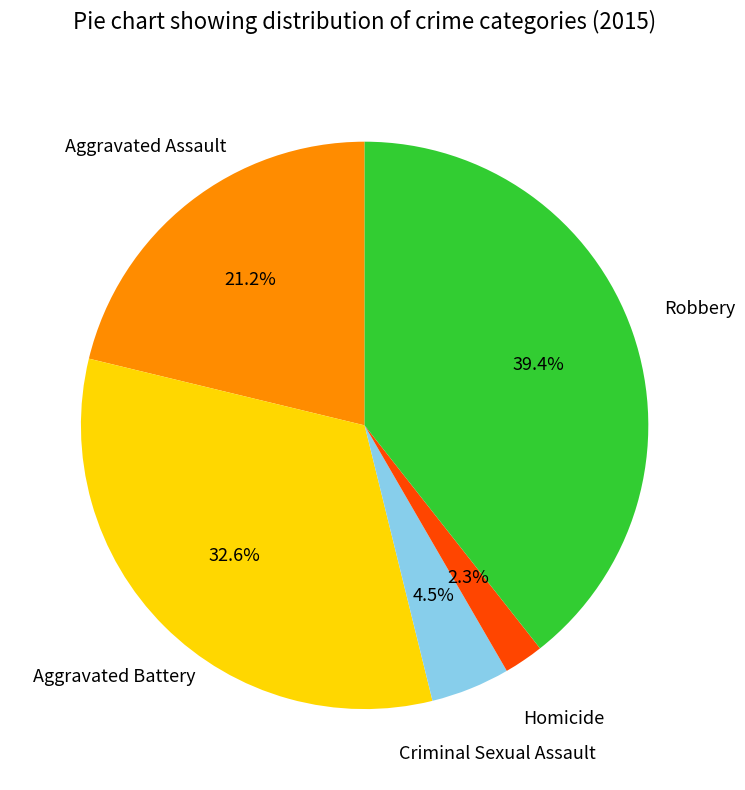

Count the number of slices in the pie.

5